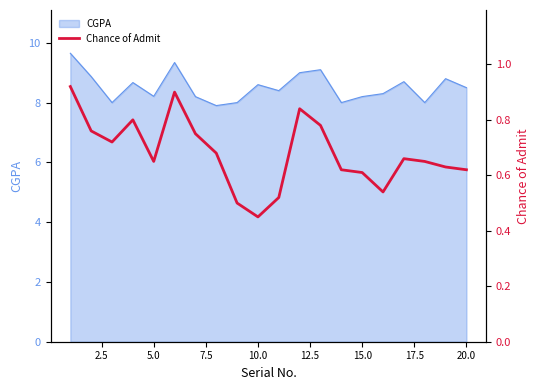

How many points are higher than both their immediate neighbors (excluding endpoints)?

4